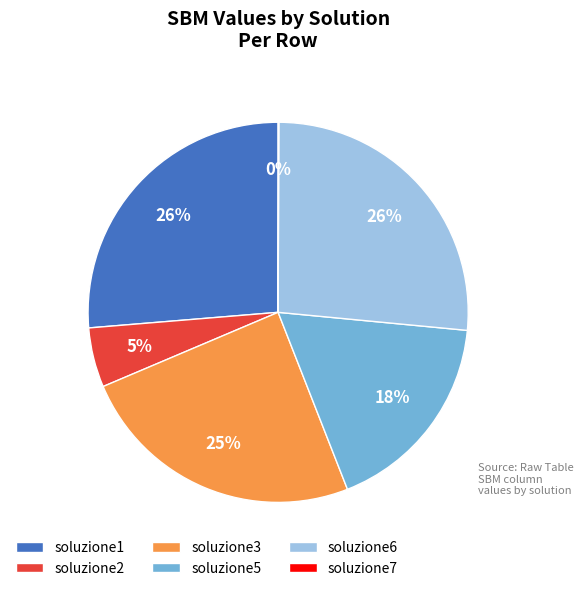

True or false: soluzione3 accounts for 31% of the total.

False